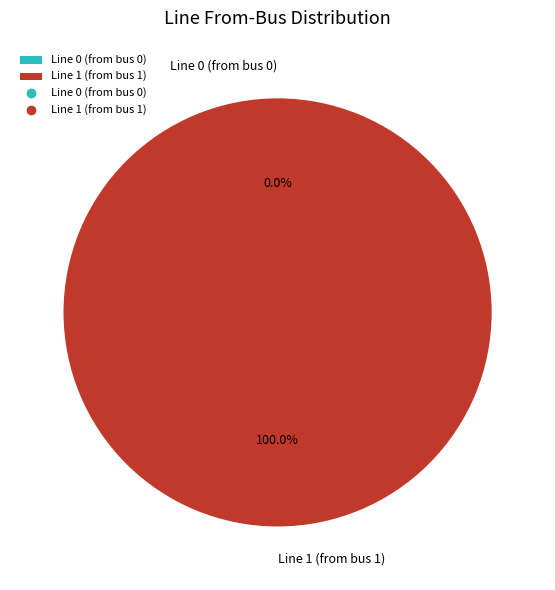

How many slices are in this pie chart?

2